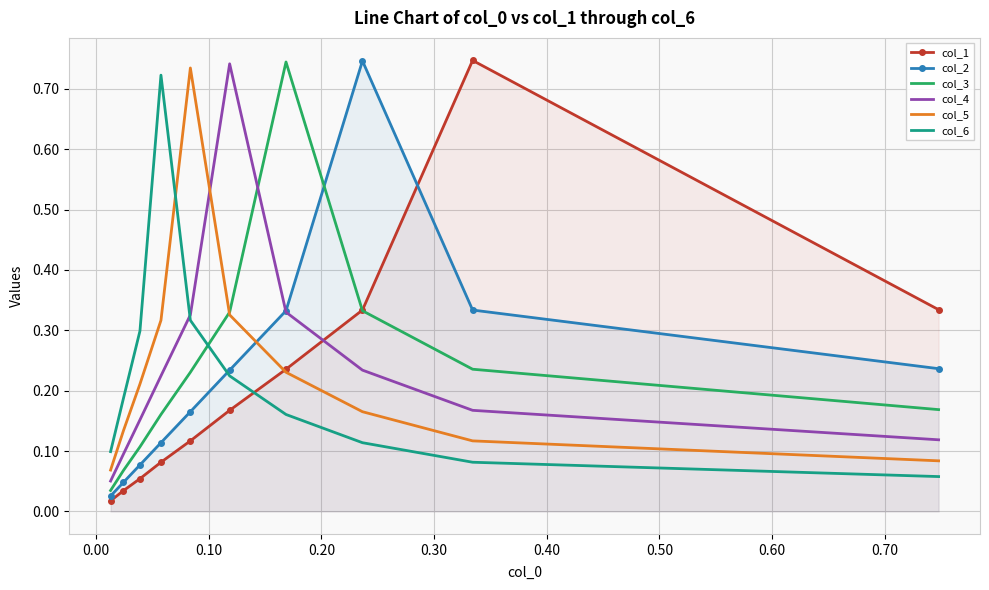

What is the difference between the highest and lowest values at 0.30?

0.6